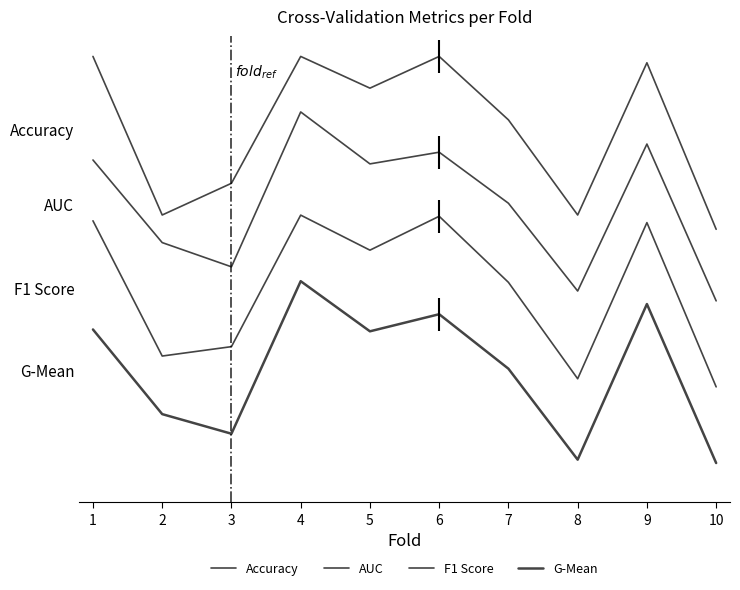

What is the sum of the F1 Score values at 2 and 4?

1.4